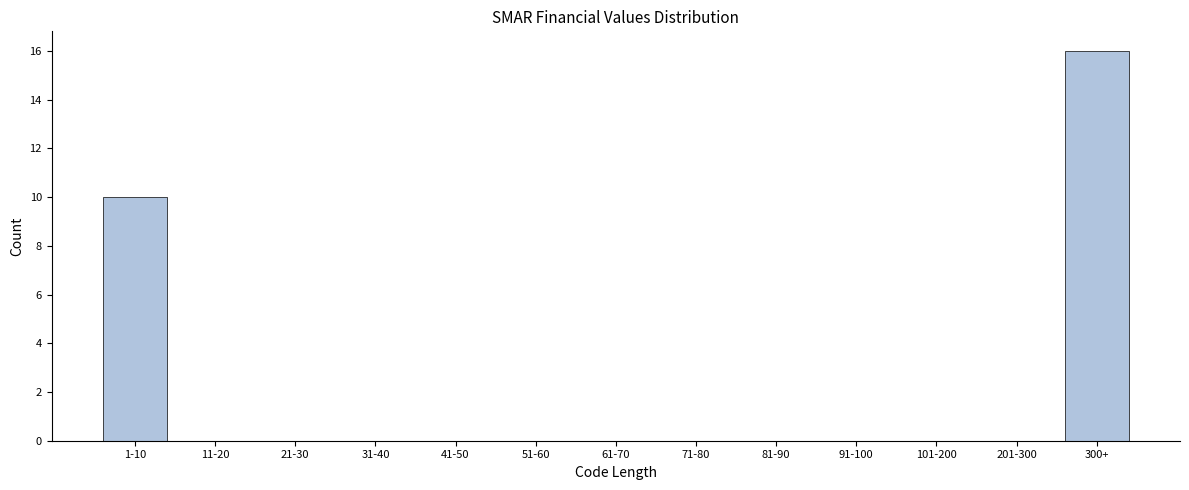

Reading left to right, what are all the values shown in this chart?

1-10=10	11-20=0	21-30=0	31-40=0	41-50=0	51-60=0	61-70=0	71-80=0	81-90=0	91-100=0	101-200=0	201-300=0	300+=16